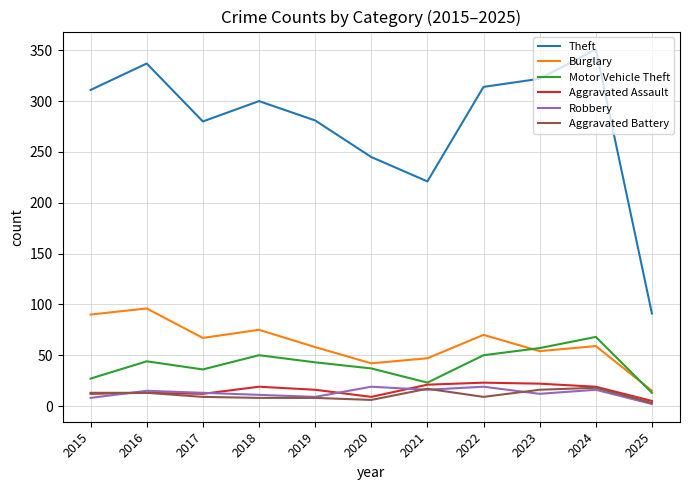

Which series has the widest spread of values?

Theft